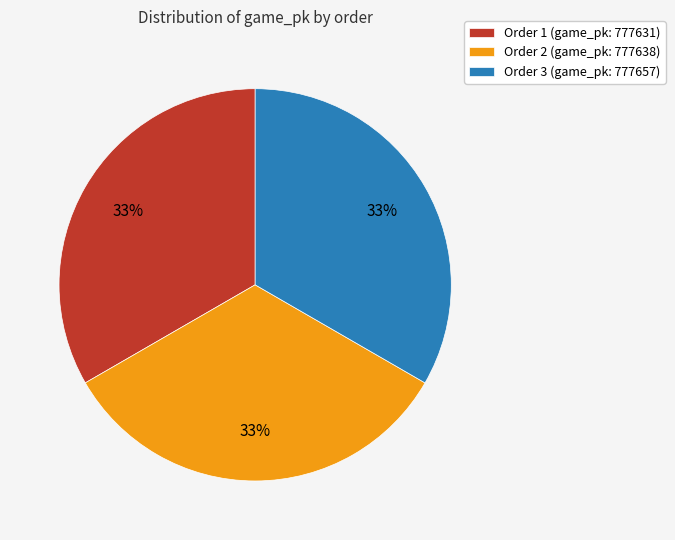

To the nearest percent, what portion does Order 3 (game_pk: 777657) represent?

33%